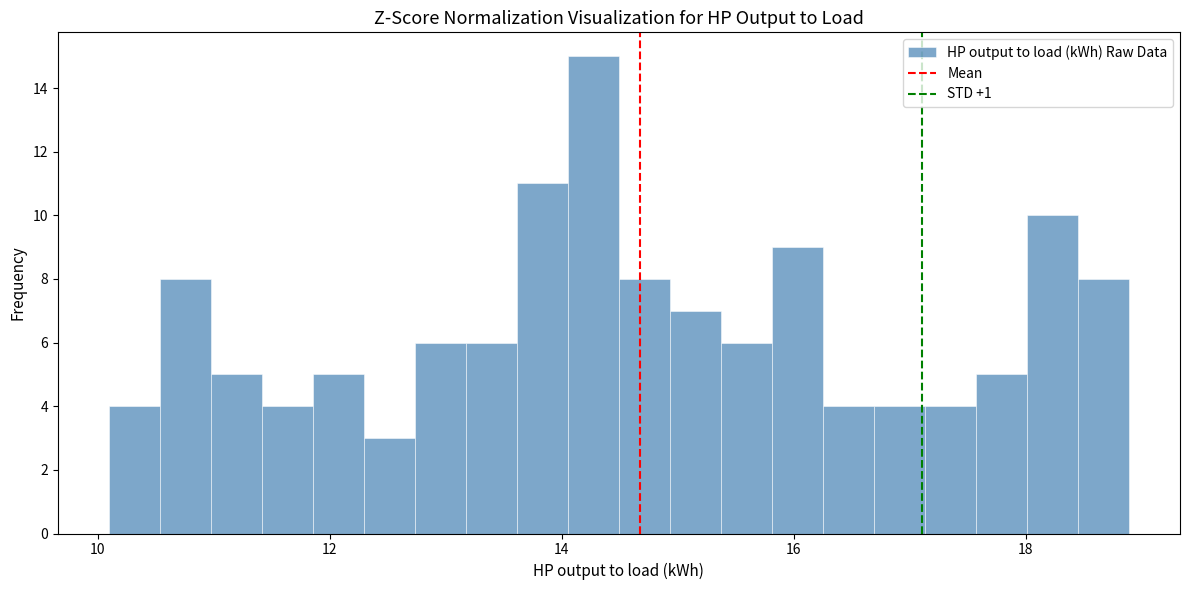

Around what value on the x-axis is the tallest bar? Give the approximate position of its centre, as read against the axis.

14.2